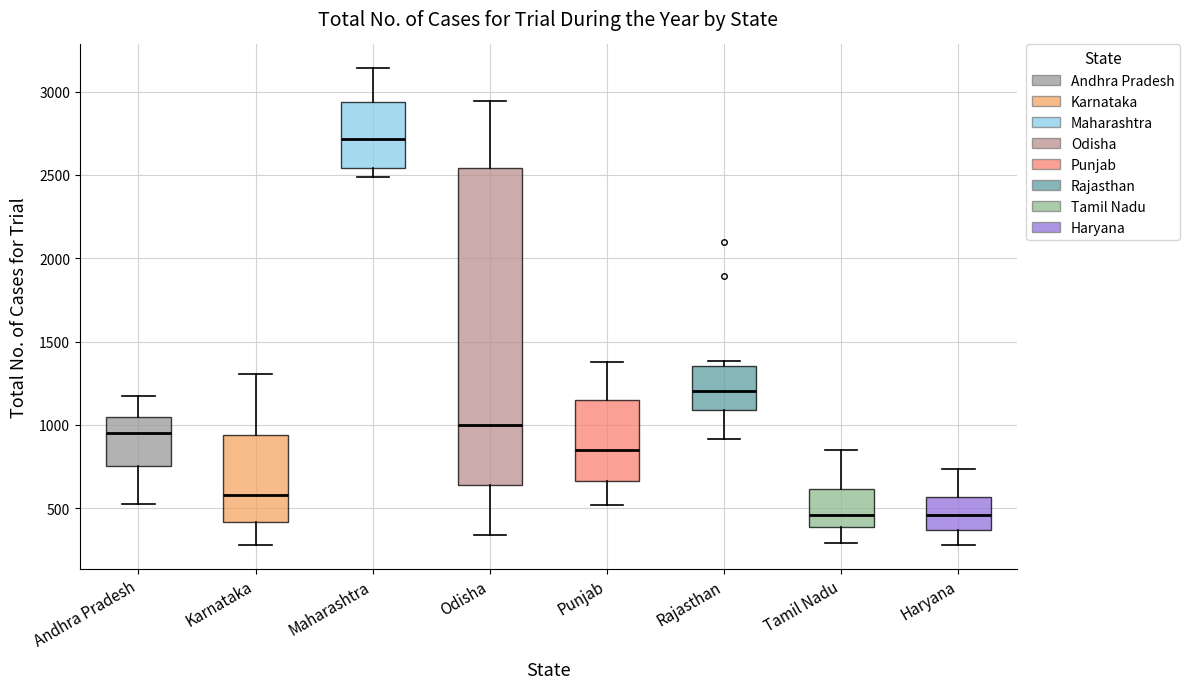

Which box is the tallest, from its lower edge to its upper edge?

Odisha